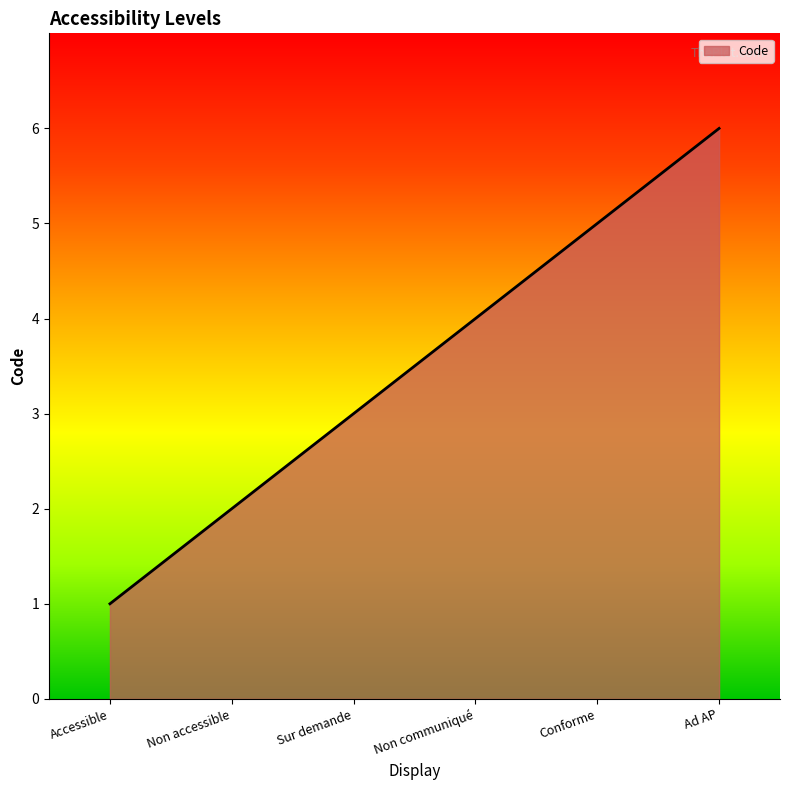

List the labels in order of value, smallest first.

Accessible, Non accessible, Sur demande, Non communiqué, Conforme, Ad AP